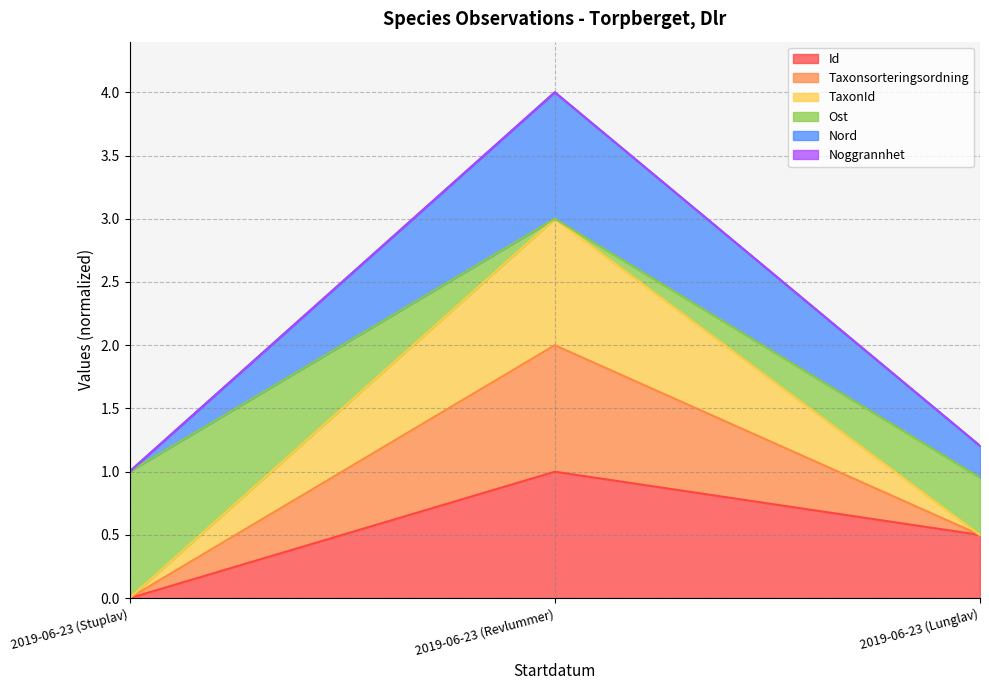

What is the value of the Id point at the 2nd from the left?

1.0